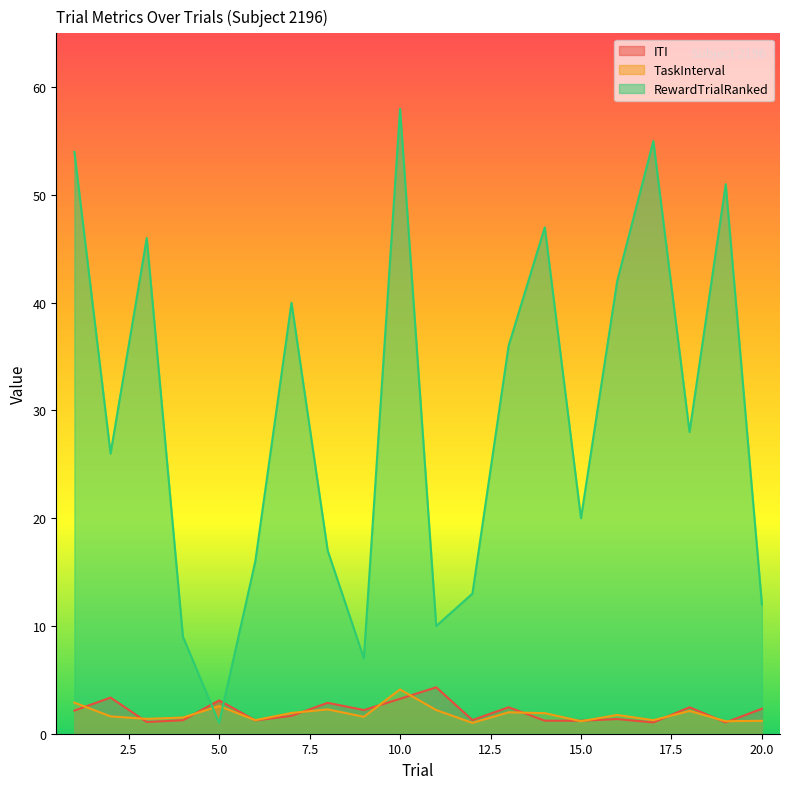

Between 8 and 10, which is larger?

10